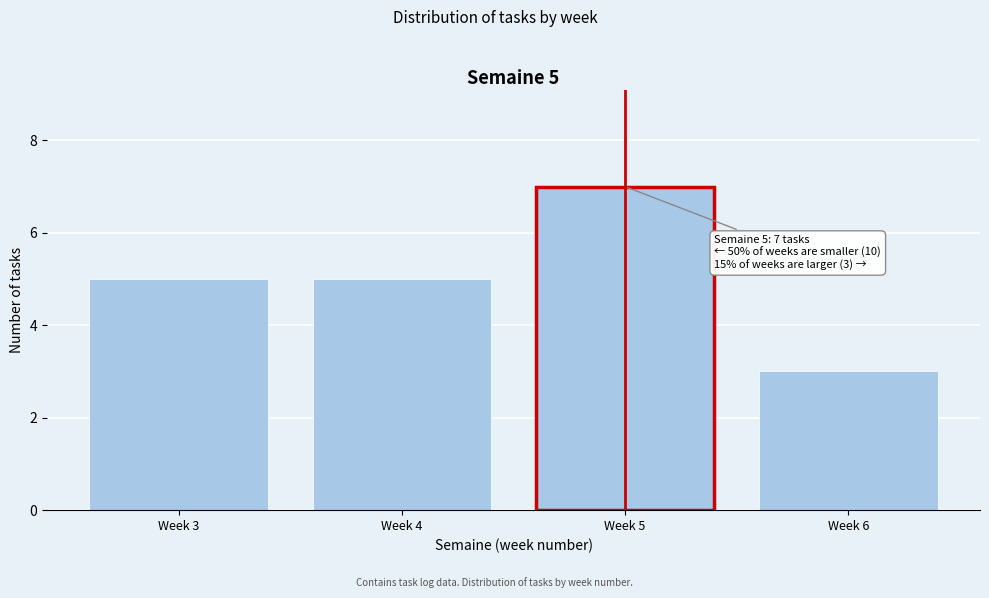

Reading left to right, what are all the values shown in this chart?

Week 3=5	Week 4=5	Week 5=7	Week 6=3